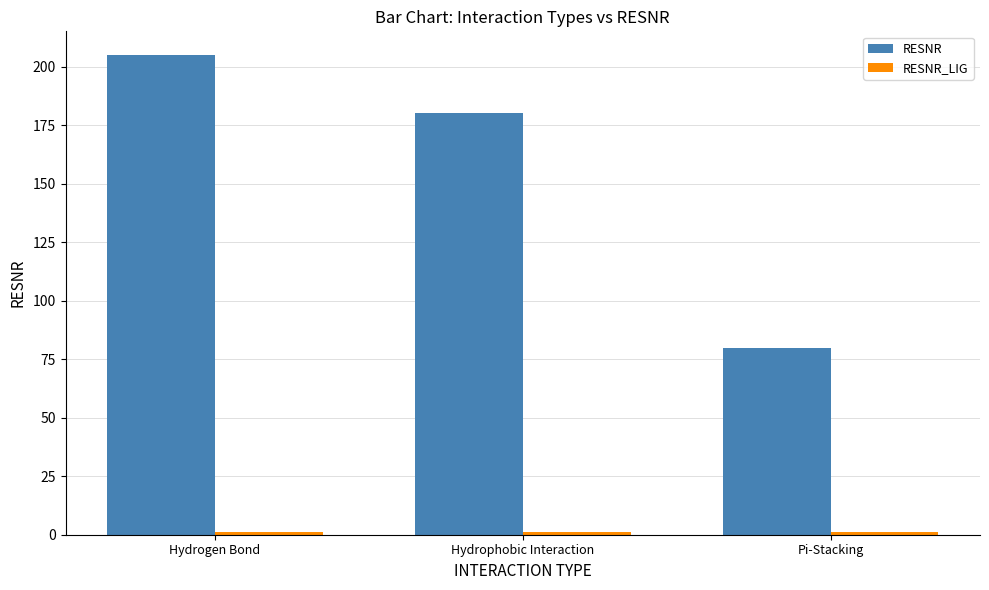

The value of RESNR at Hydrogen Bond is 91.1. True or false?

False